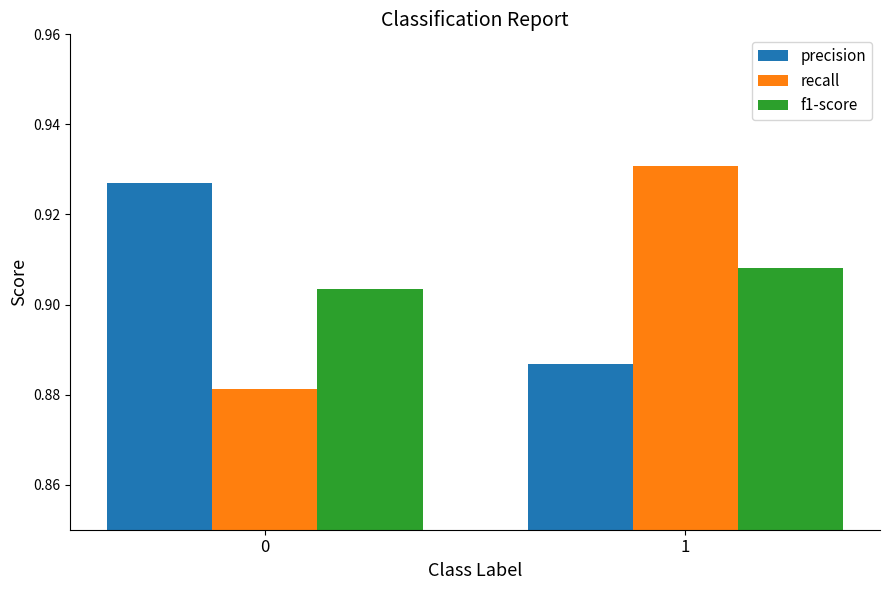

What is the sum of the recall values at 0 and 1?

1.8